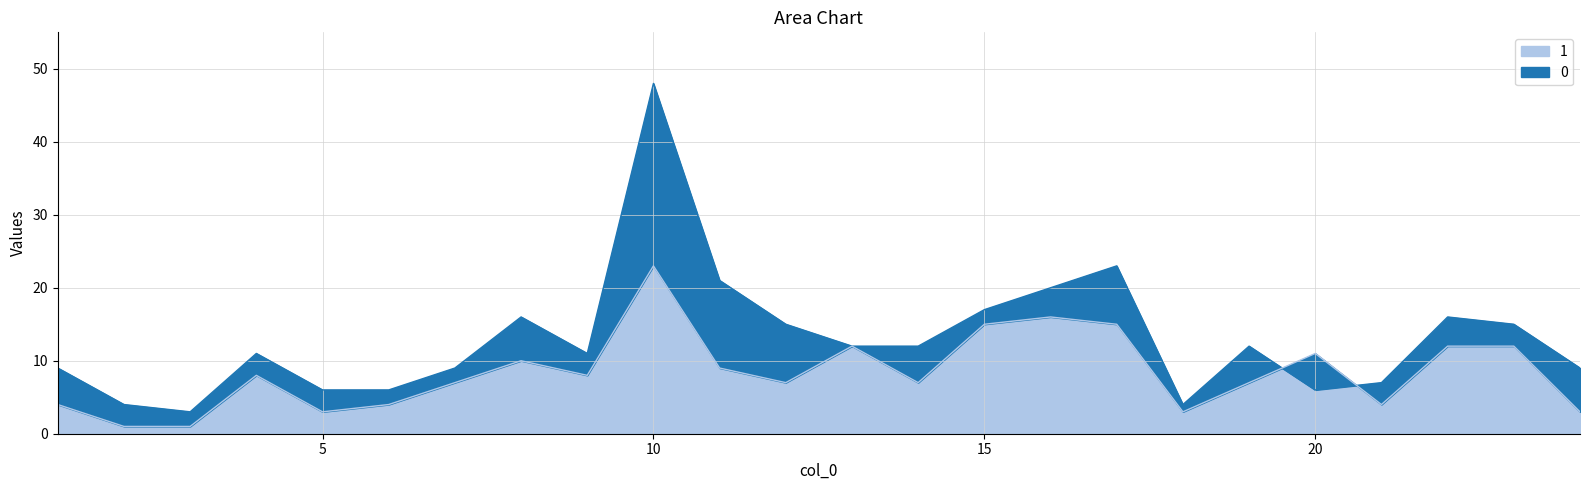

List the series in order of their overall mean, lowest first.

1, 0